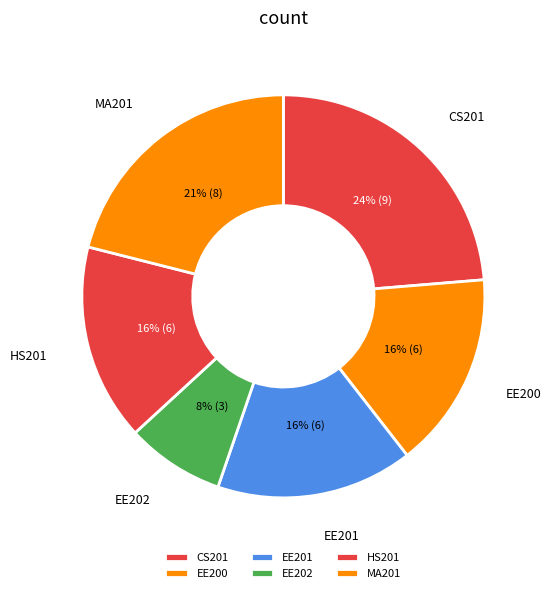

Combined, do EE200 and MA201 account for over 50%?

No